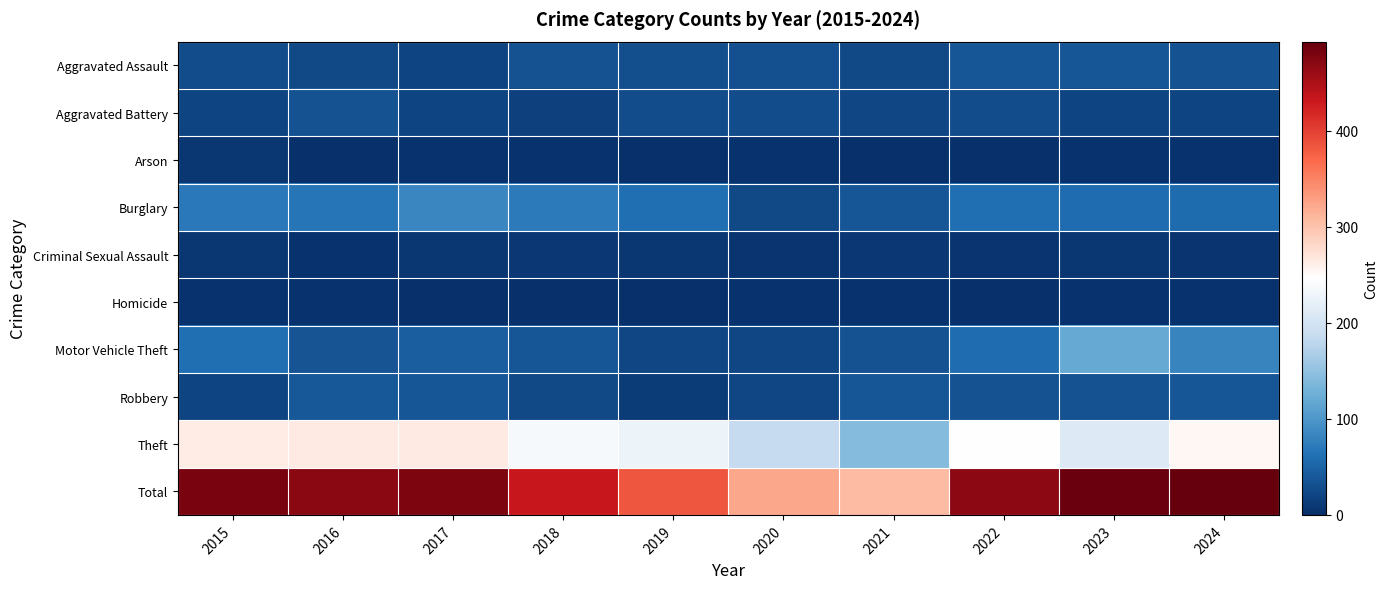

Which label corresponds to the smallest value in the chart?

2019